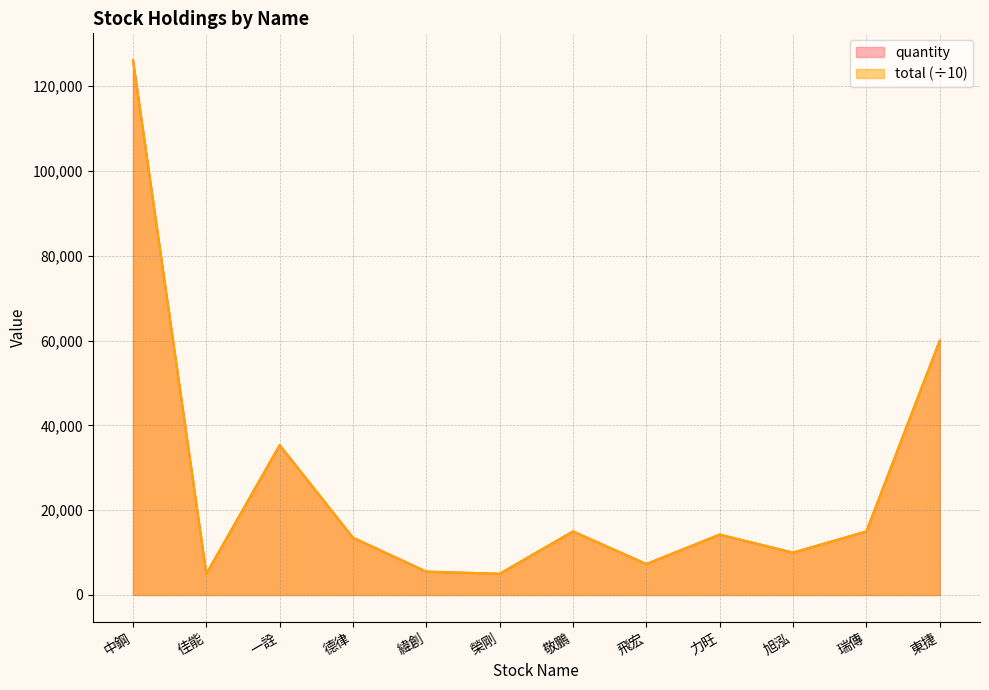

Does the chart display data point markers on the line(s)?

No